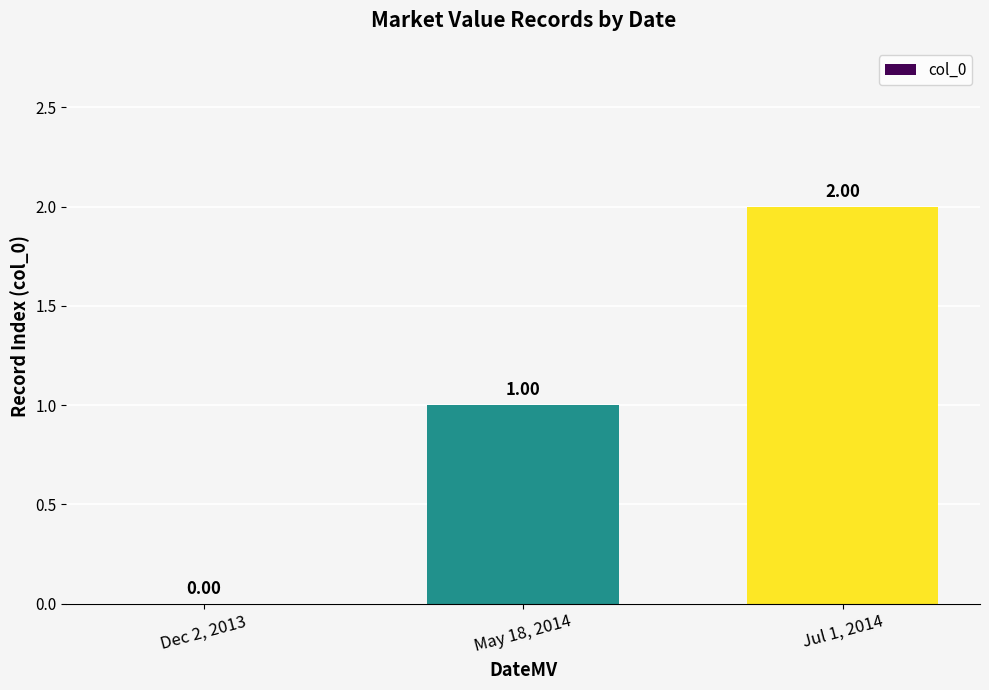

What is the change in value from May 18, 2014 to Jul 1, 2014?

+1